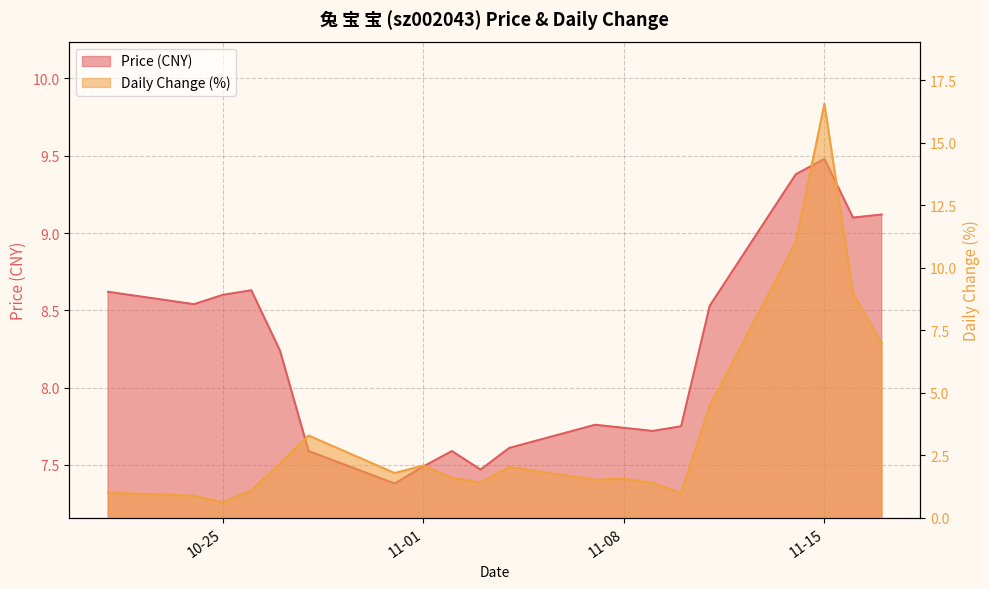

Where is the first local maximum for t_change?

2022-10-28